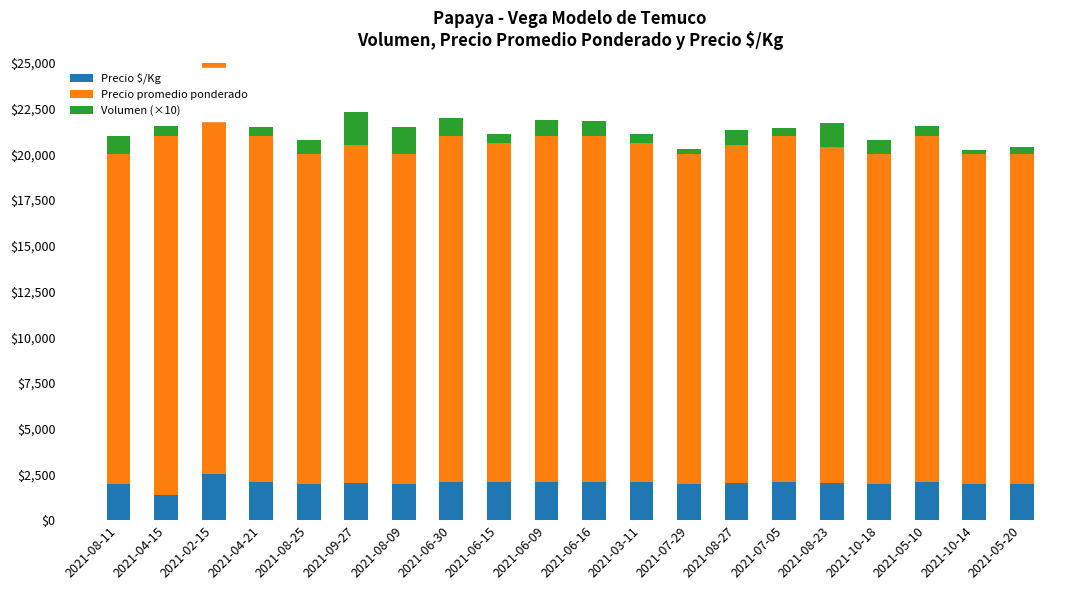

List the series in order of their peak value, highest first.

Precio promedio ponderado, Precio $/Kg, Volumen (×10)